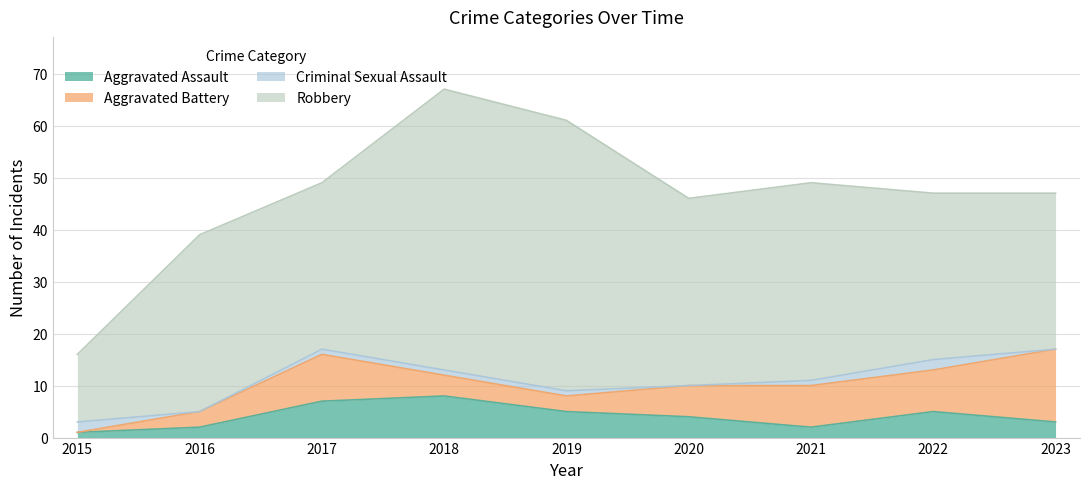

What is the difference between the maximum and minimum values in the Aggravated Battery series?

14